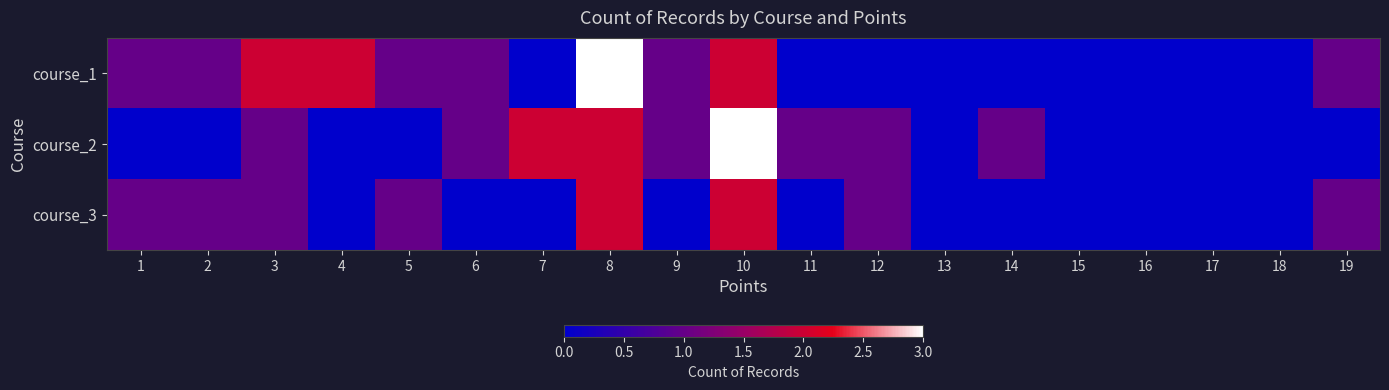

Rank the series by their maximum value, from highest to lowest.

course_1, course_2, course_3